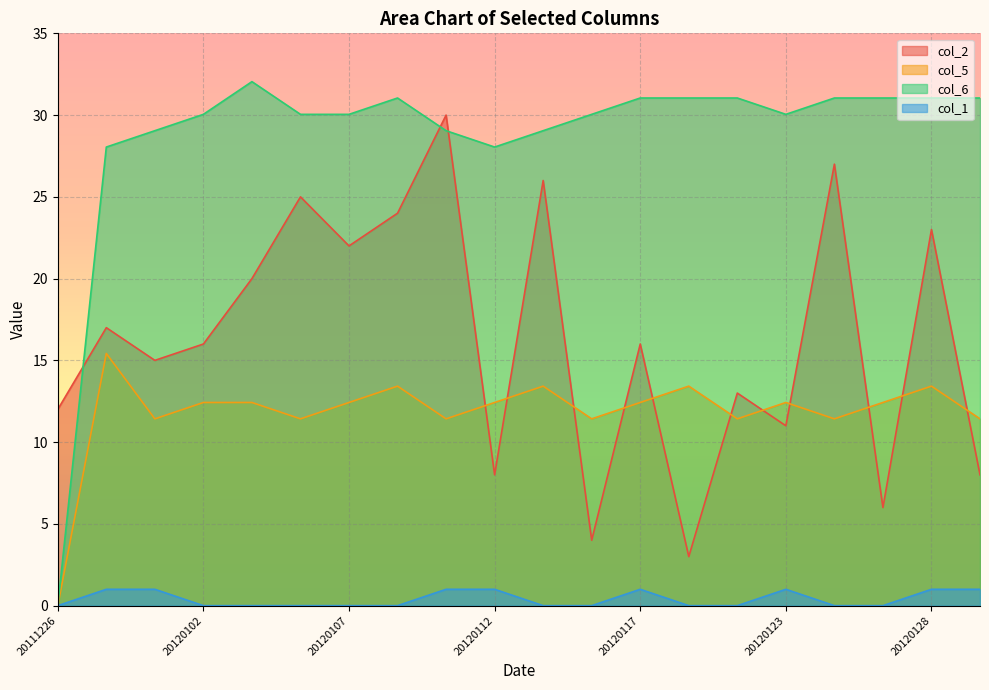

True or false: col_6 and col_5 cross at least once.

False